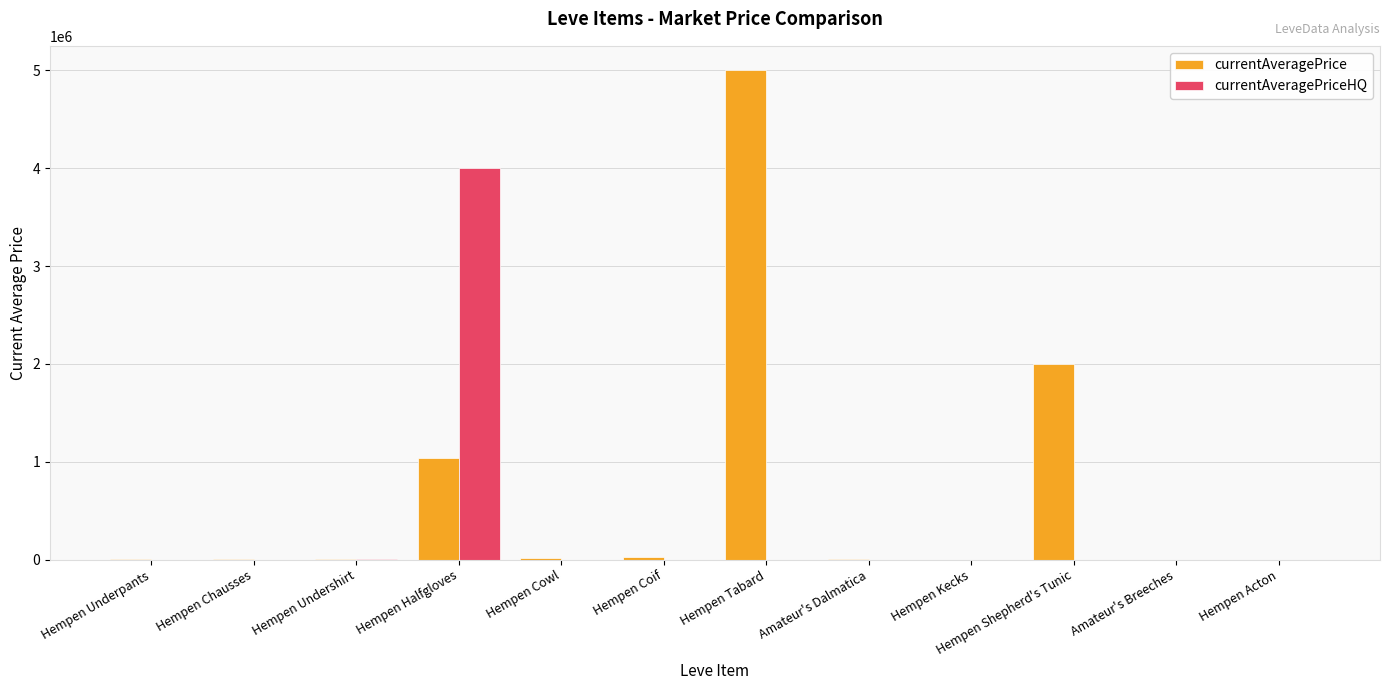

At which category does the chart reach its peak across all series?

Hempen Tabard